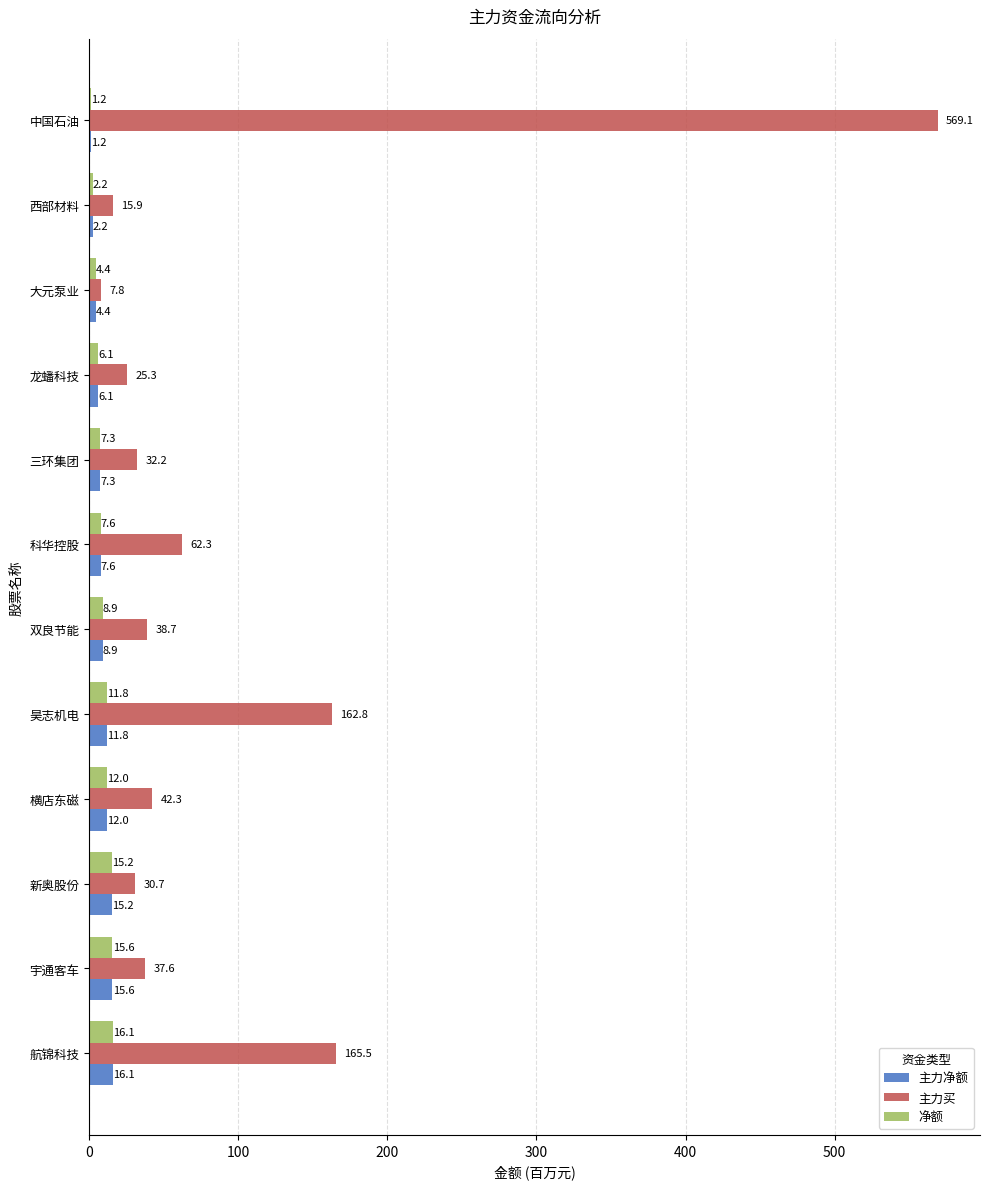

What is the sum of all 主力买 values?

1190.2